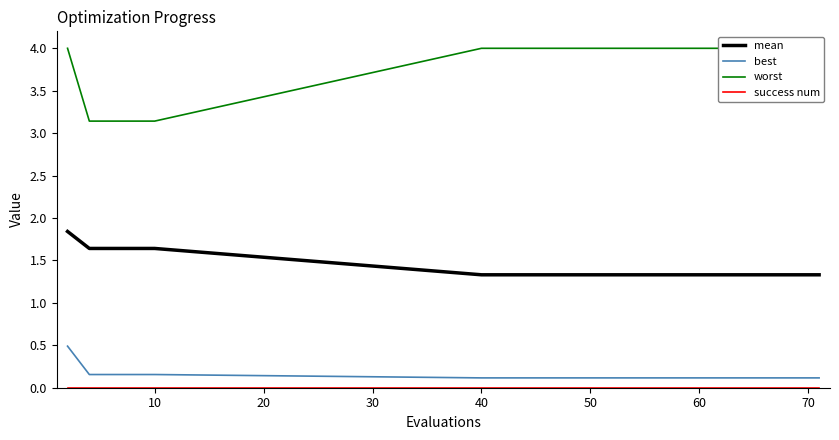

Which series has the largest total across all categories?

worst